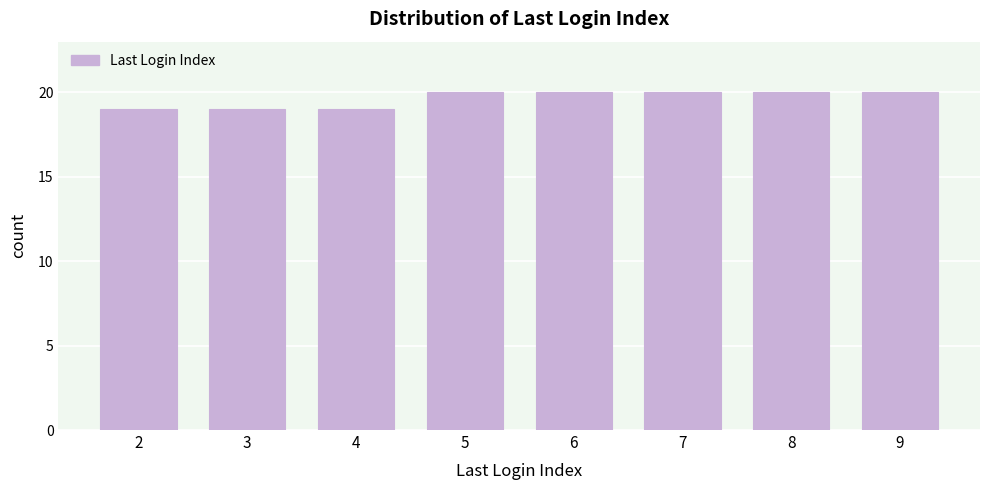

Reading left to right, extract all data points from this chart.

2=19	3=19	4=19	5=20	6=20	7=20	8=20	9=20